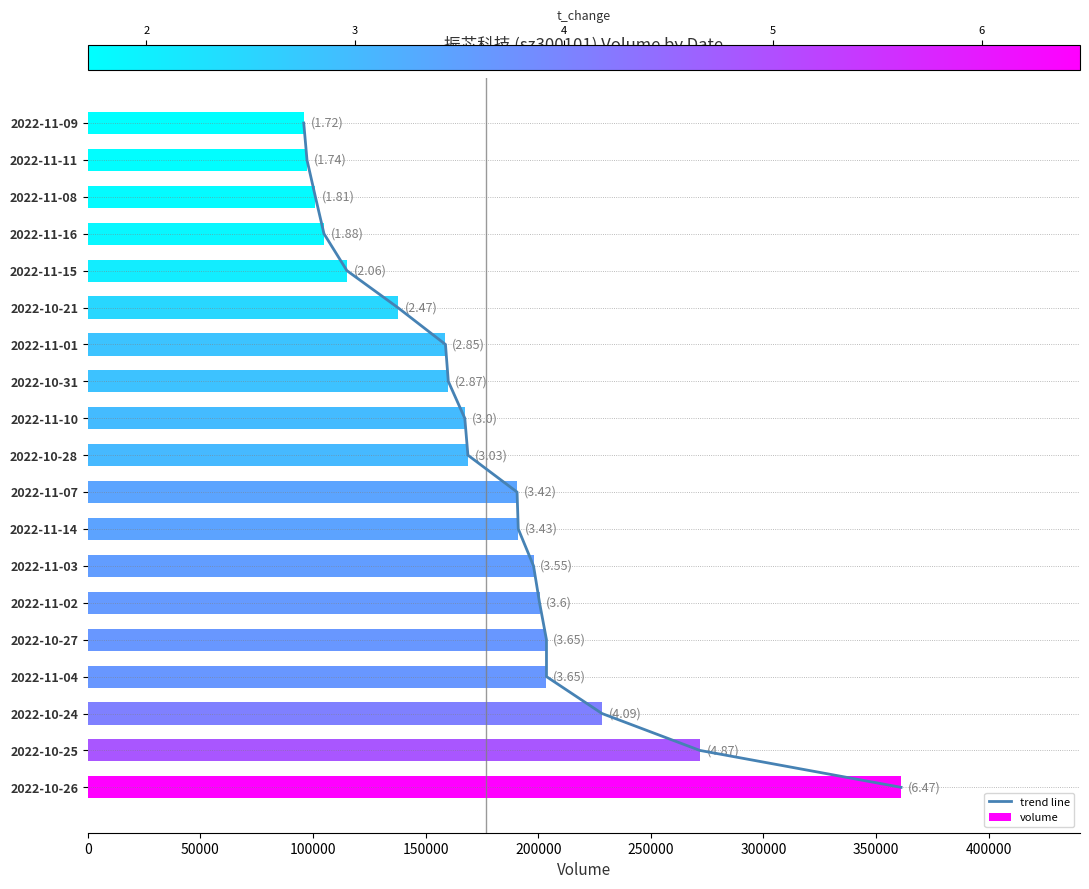

How many values in trend line are above zero?

18